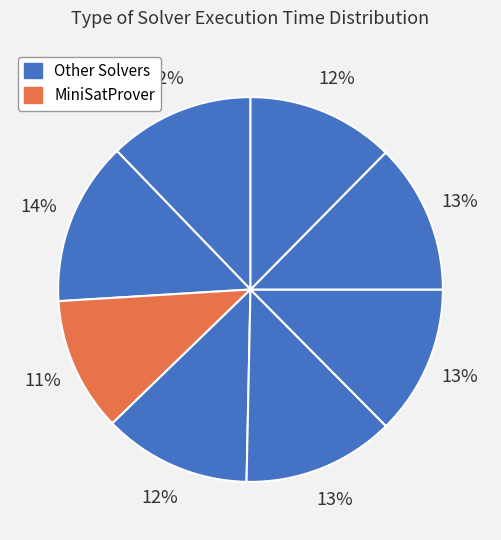

Count the number of slices in the pie.

8